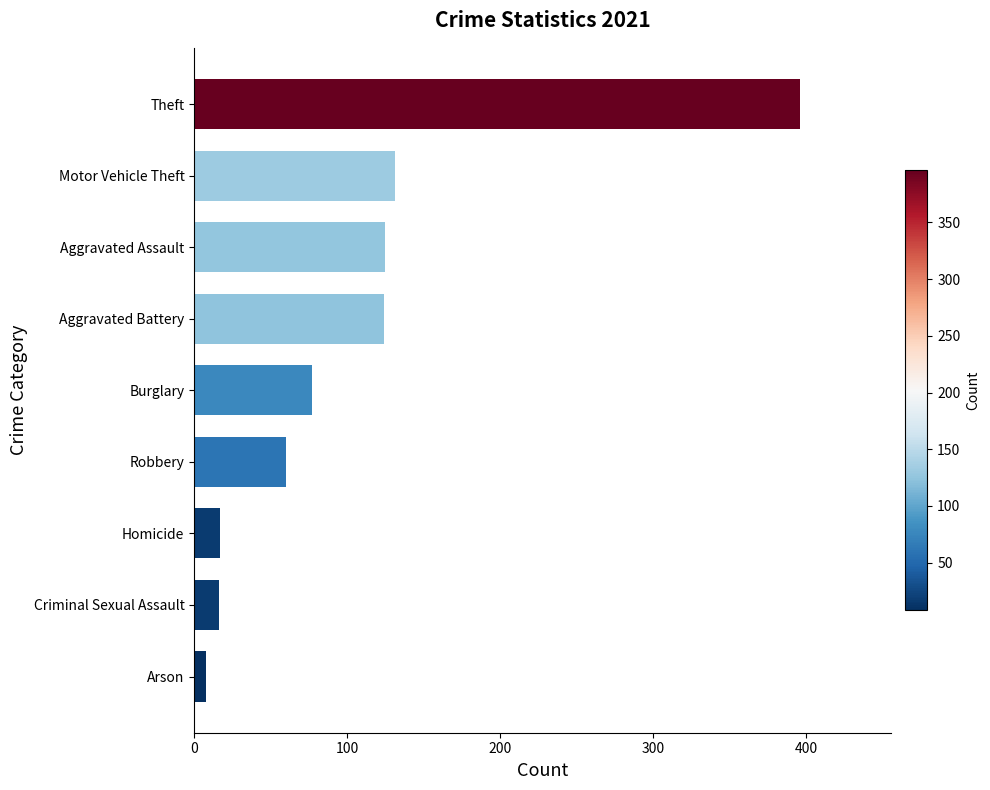

The value at Aggravated Assault is 174. True or false?

False